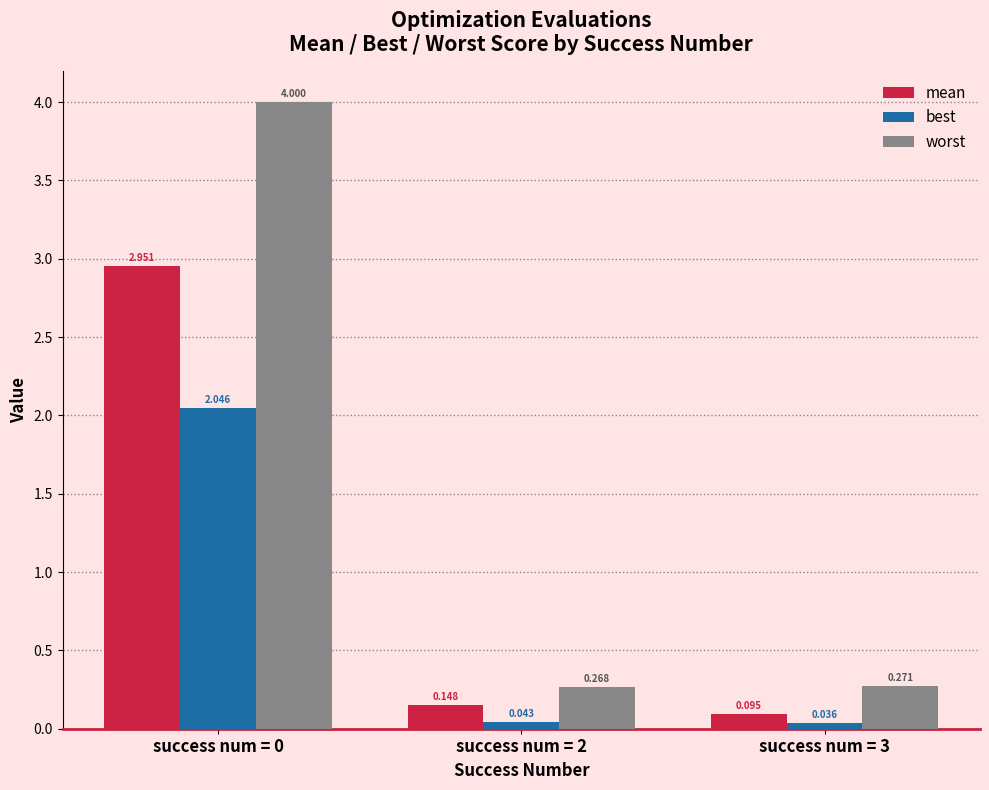

Is the value of best at success num = 3 greater than the value of worst at success num = 3?

No